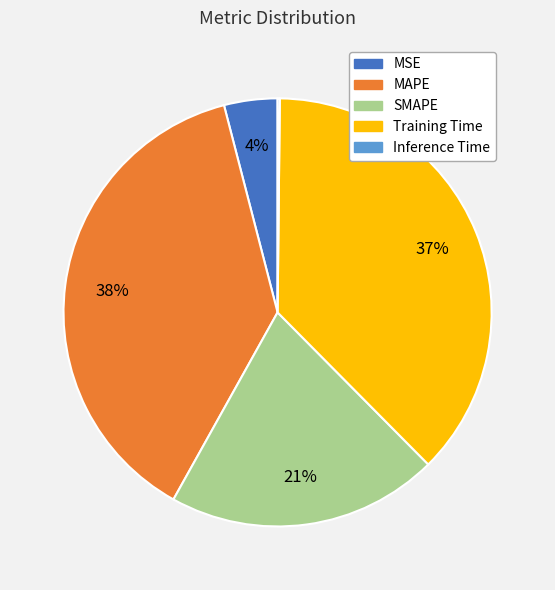

To the nearest percent, what is the average slice percentage?

20%